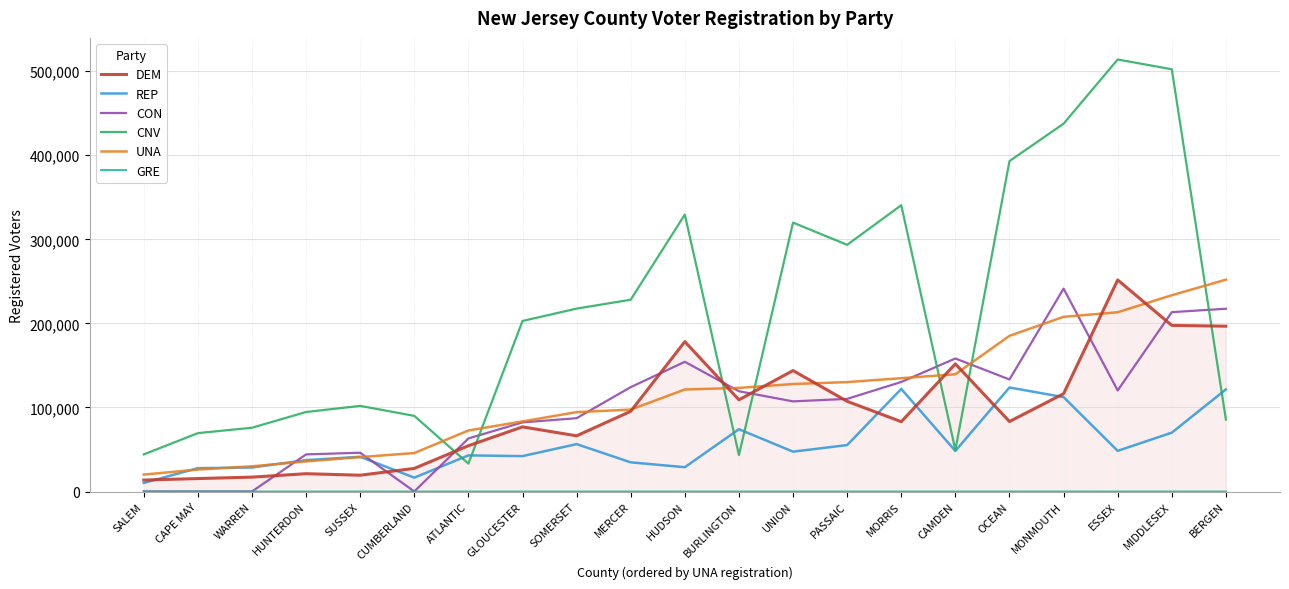

How many lines are shown in the chart?

6